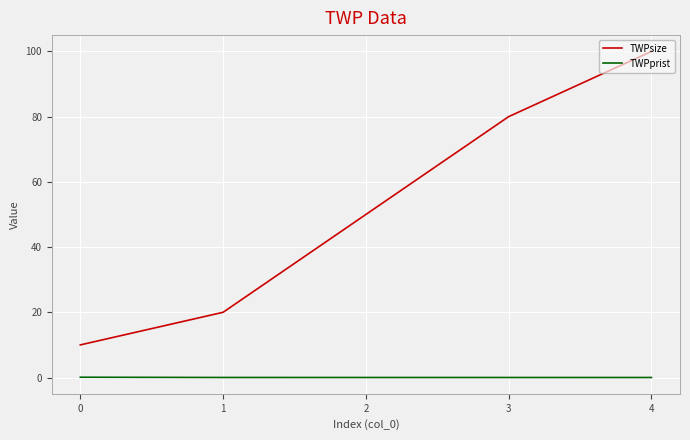

Rank the series by their average value, from lowest to highest.

TWPprist, TWPsize